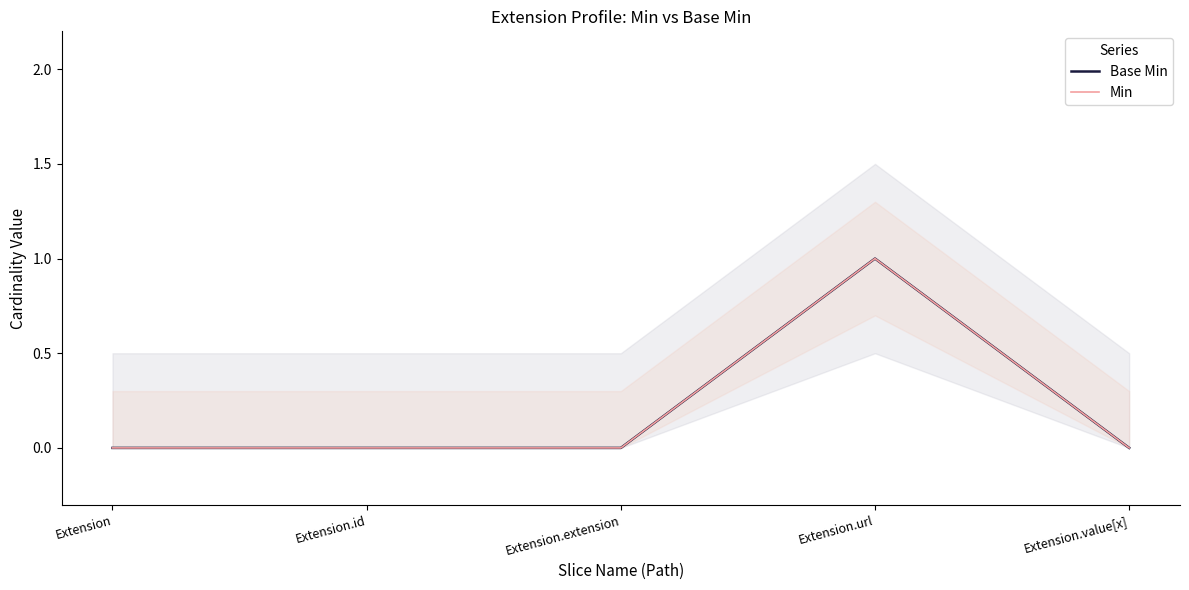

Is this an area chart (filled region under the line)?

No